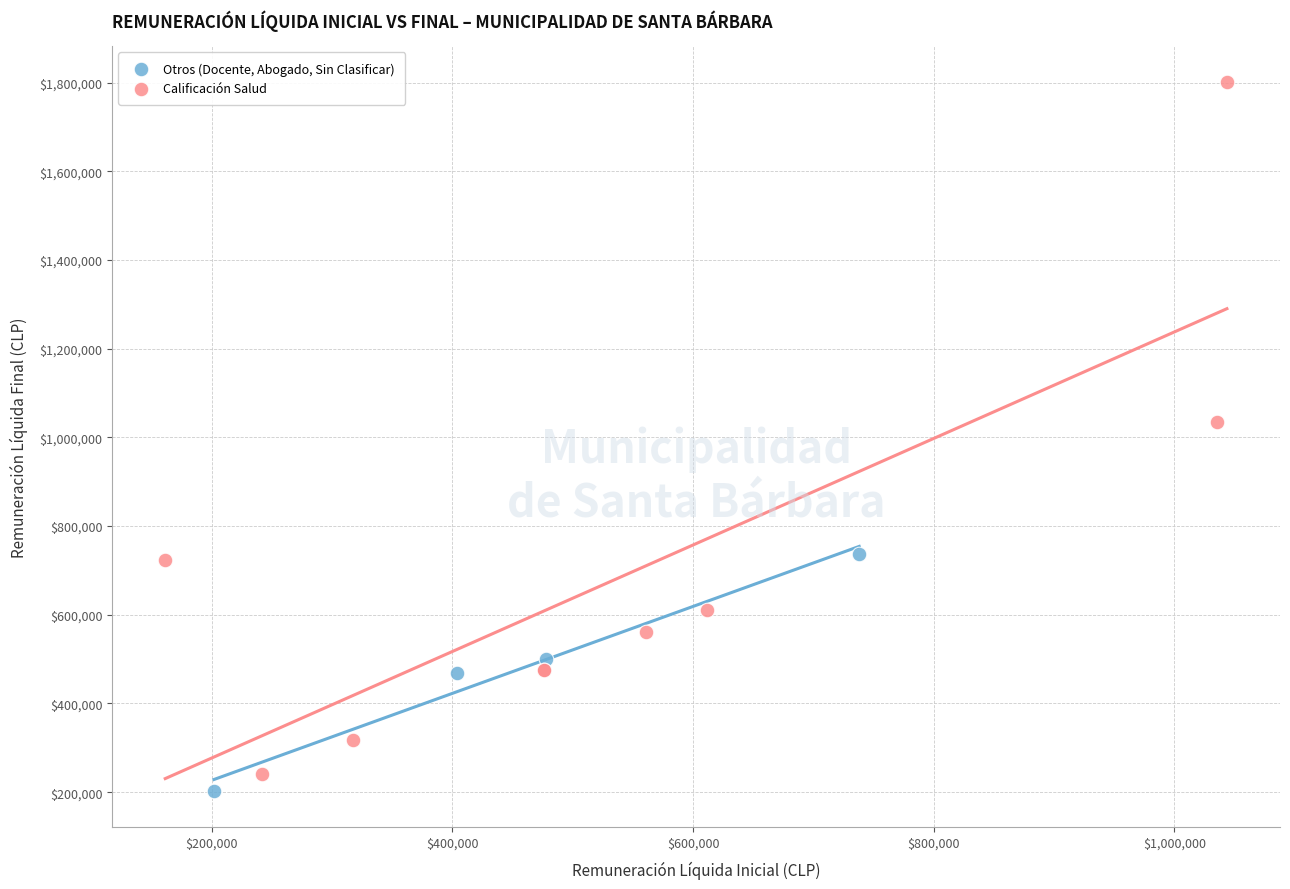

Which series has the largest Y range (max minus min)?

Calificación Salud